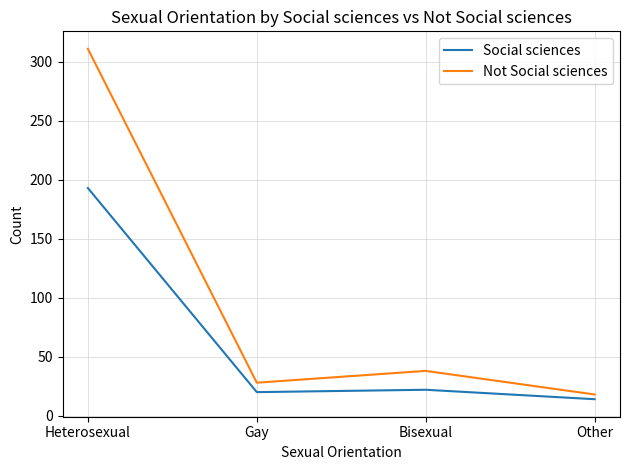

What is the spread (max minus min) of values at Other?

4